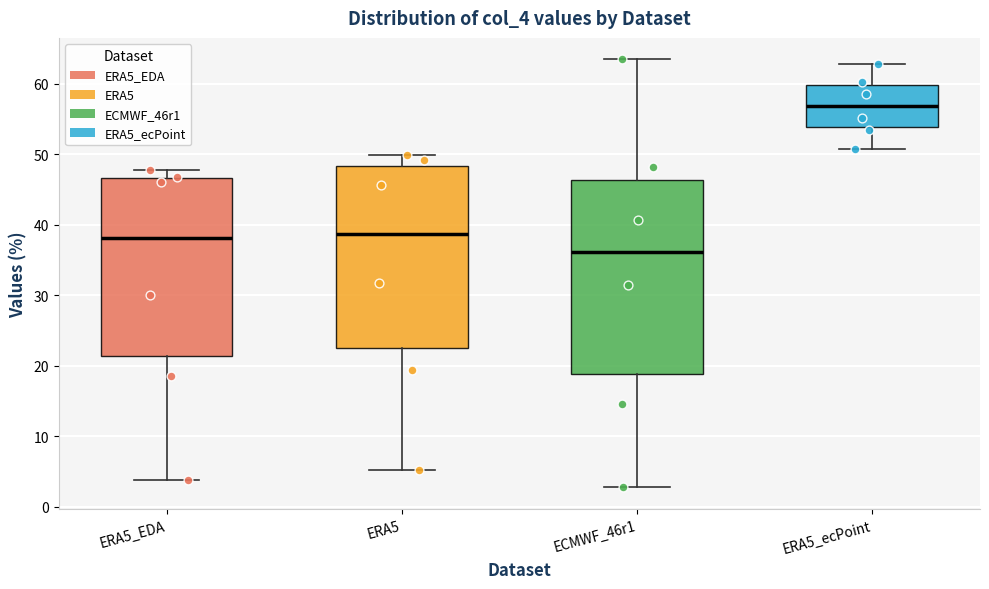

Where does the upper whisker of the box for ERA5_EDA end on the y-axis? The values are not printed on the chart, so give them approximately, as read against the axis.

48